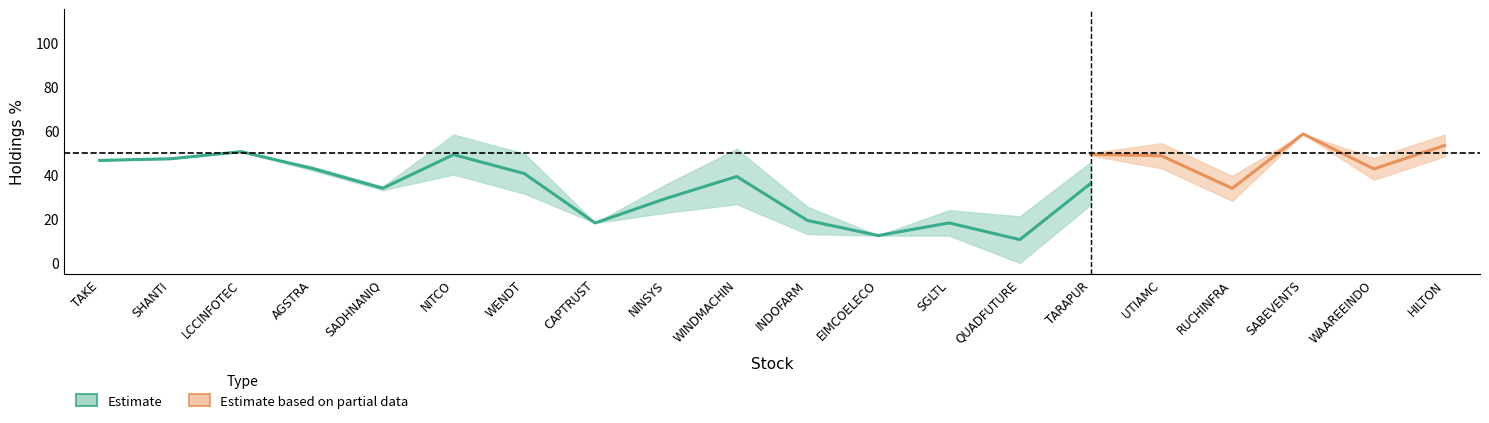

Where is the first local maximum for % Current Qtr?

LCCINFOTEC